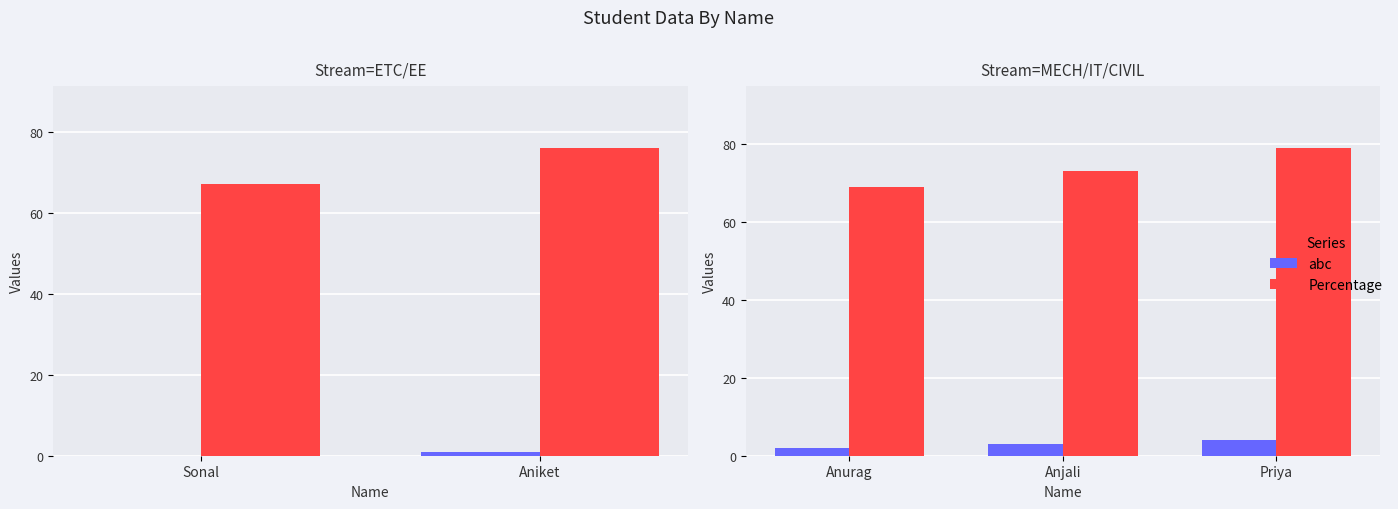

Which series has the largest total across all categories?

Percentage